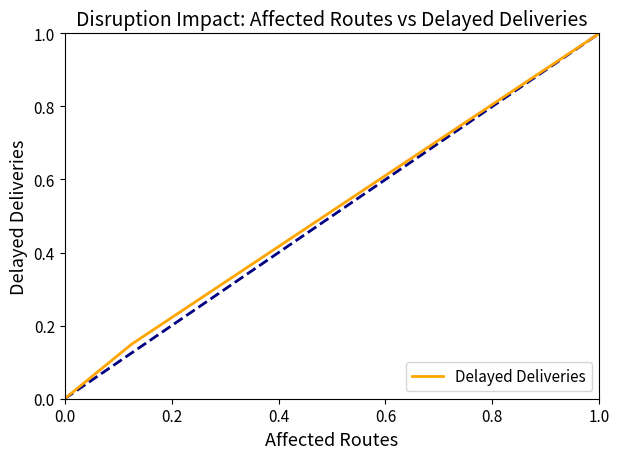

Count the number of data series in this chart.

1